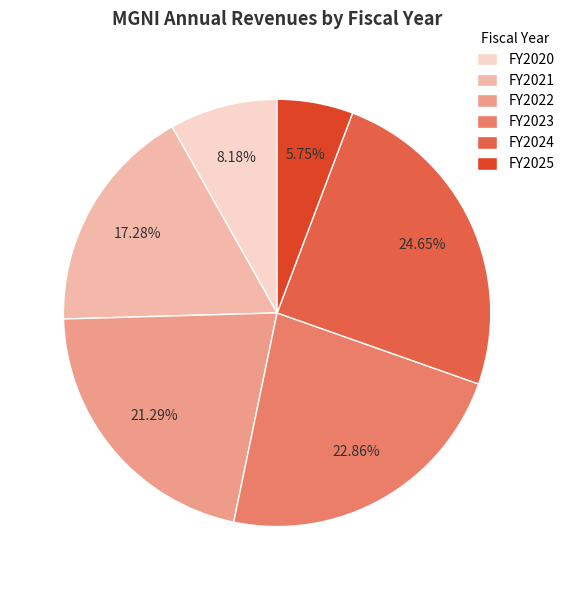

Rank the categories by value from lowest to highest.

FY2025, FY2020, FY2021, FY2022, FY2023, FY2024